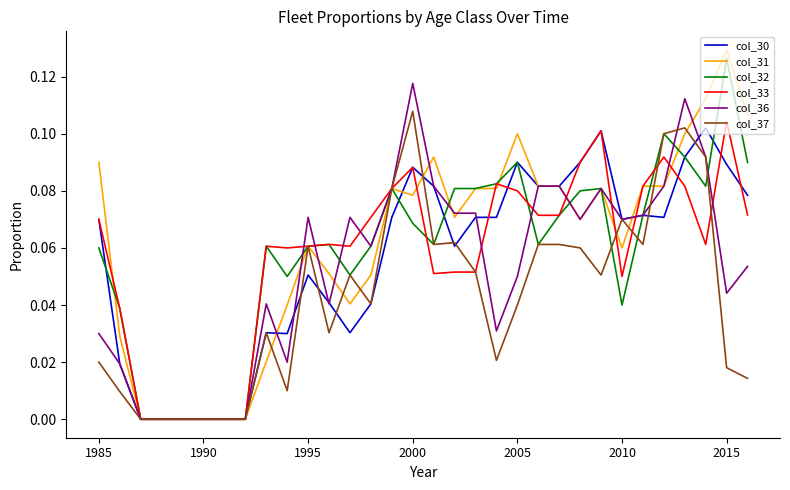

Which series has the largest range (max minus min)?

col_31